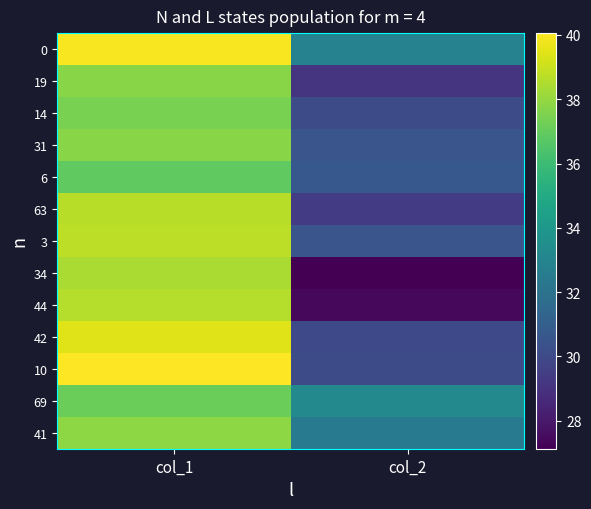

What is the spread (max minus min) of values at col_2?

6.1